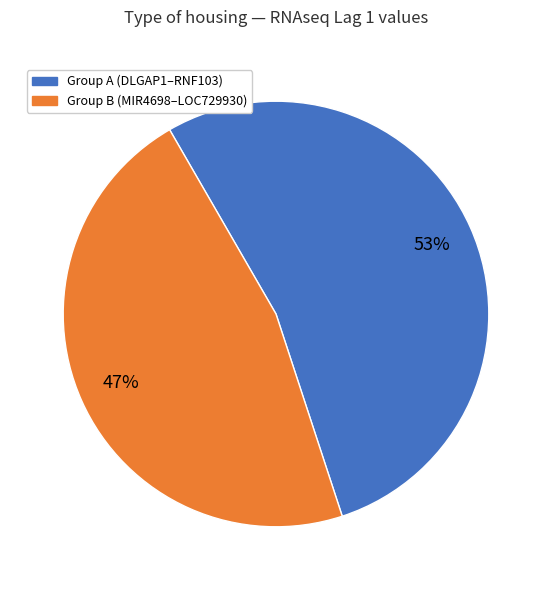

How many segments does this pie chart have?

2